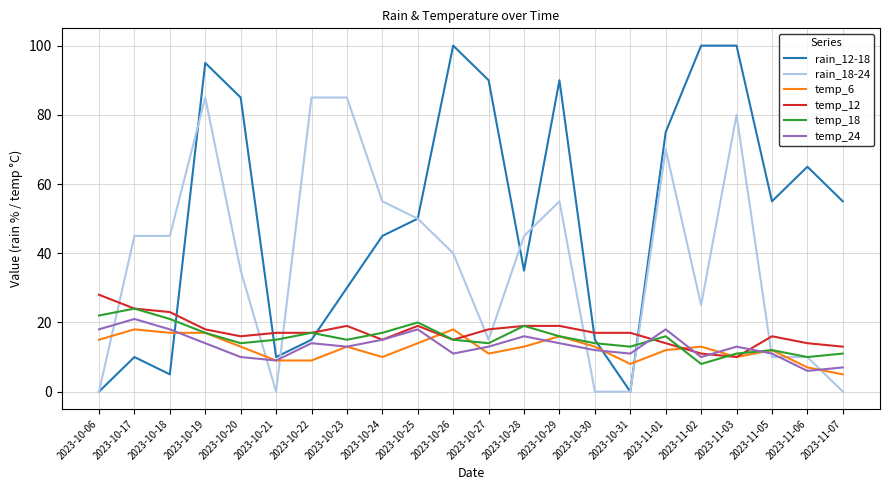

Is the value of temp_12 at 2023-10-18 greater than the value of rain_18-24 at 2023-10-19?

No